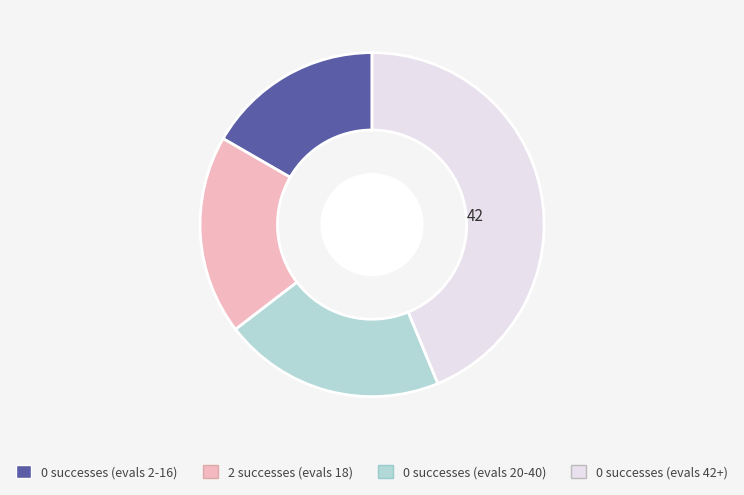

How many slices are in this pie chart?

4